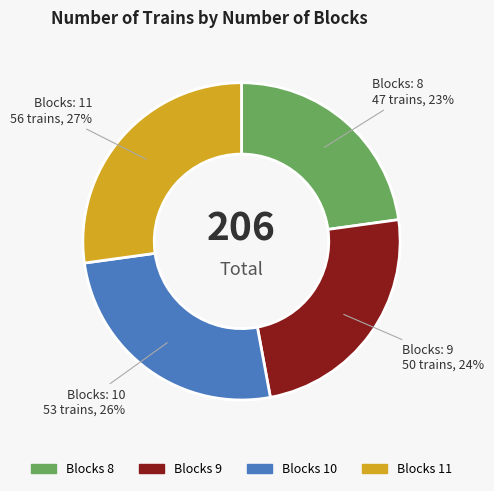

To the nearest percent, what is the difference between the largest and smallest slice percentages?

4%